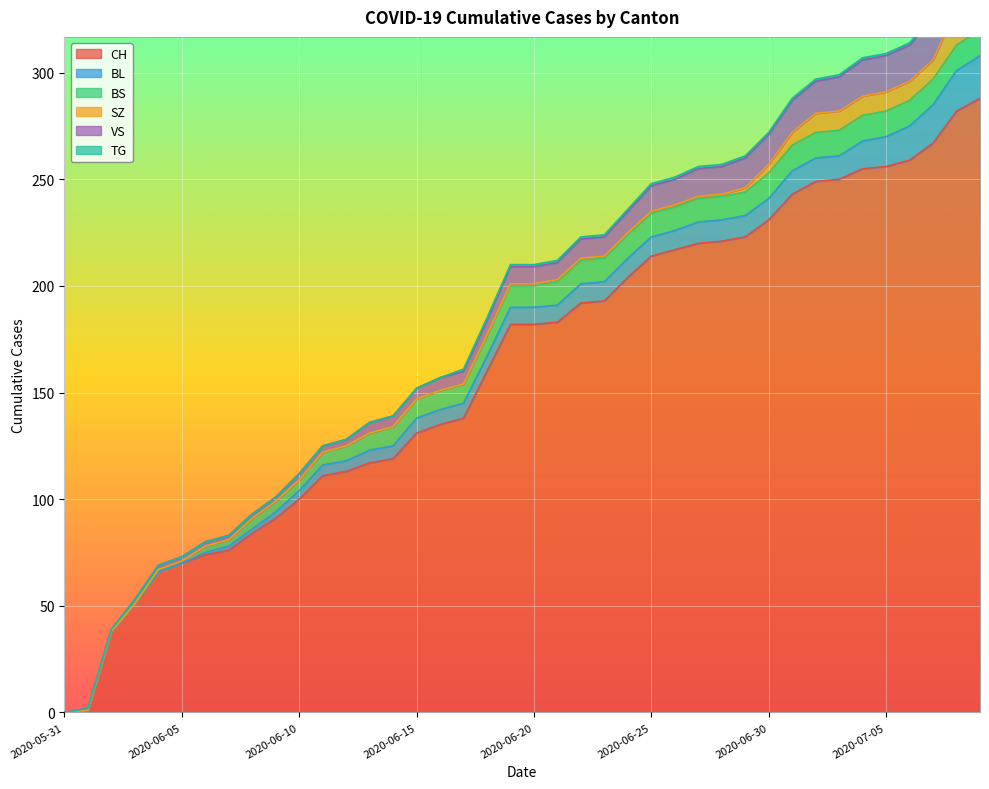

True or false: BS has more than 2 interior local peaks.

False